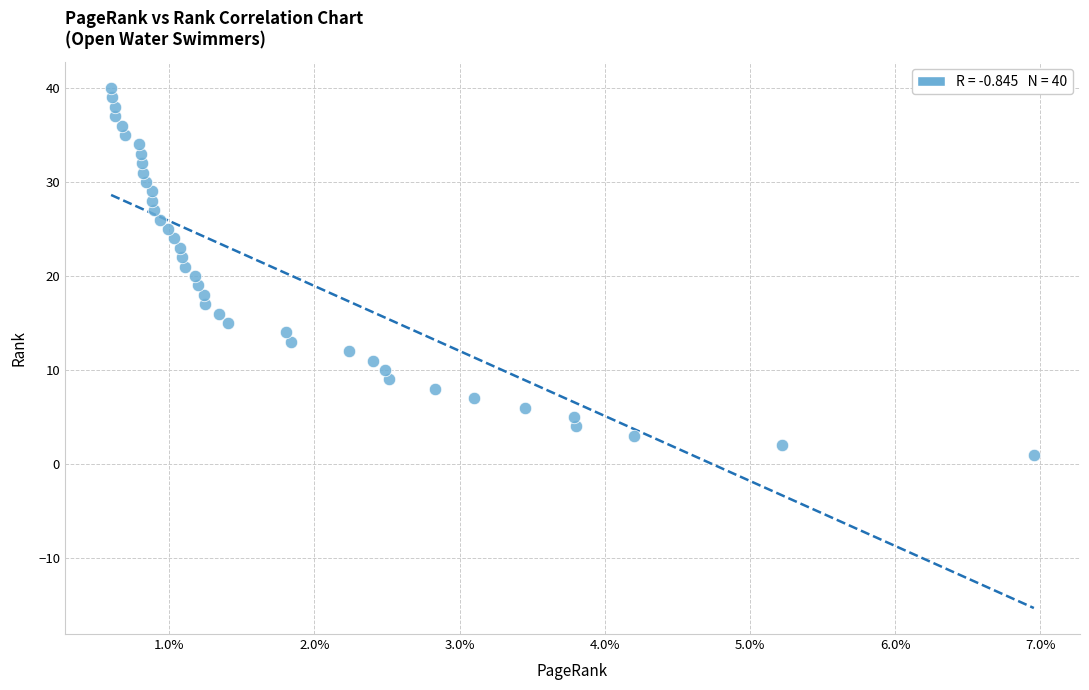

What is the range of Y values (max minus min)?

39